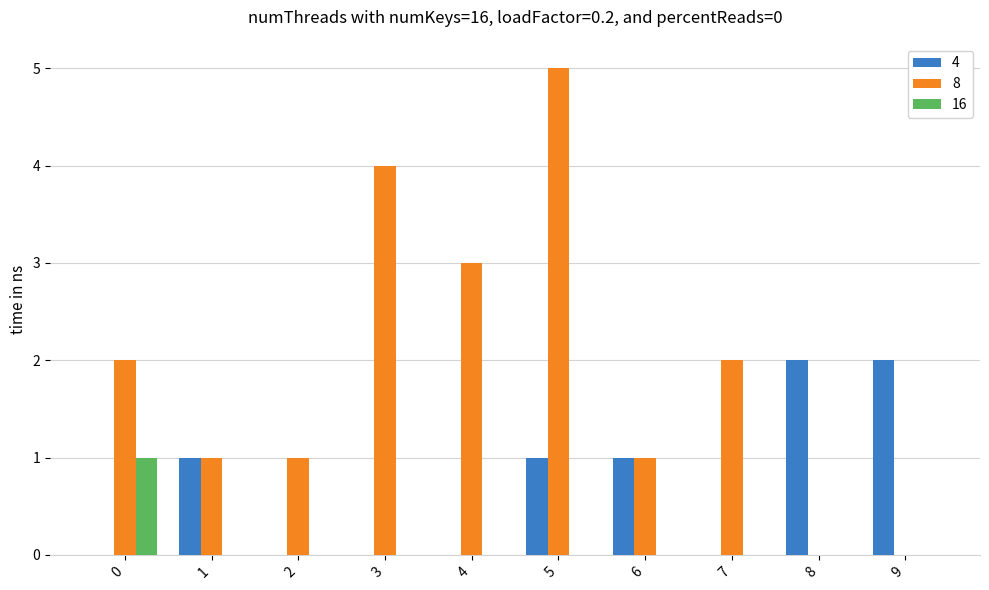

Which category has the highest value across all series?

5